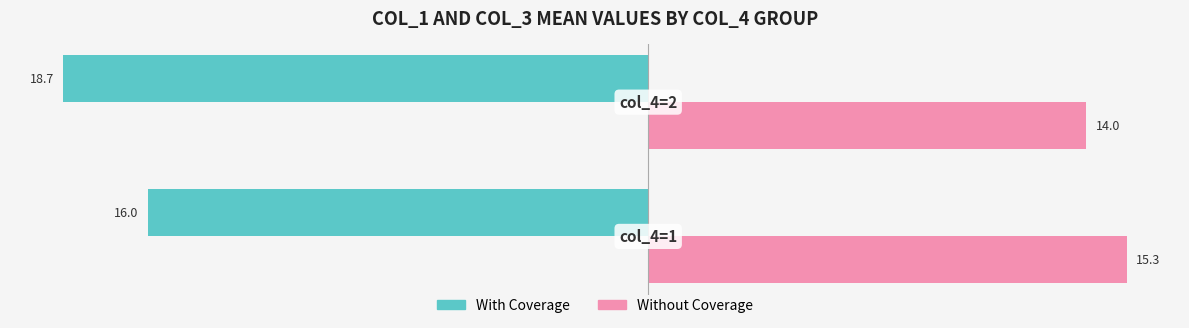

What is the sum of all With Coverage values?

-34.7